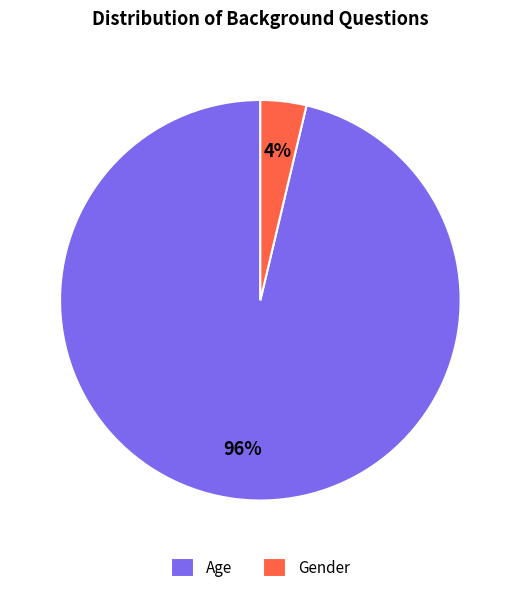

Is the sum of Age and Gender greater than half?

Yes